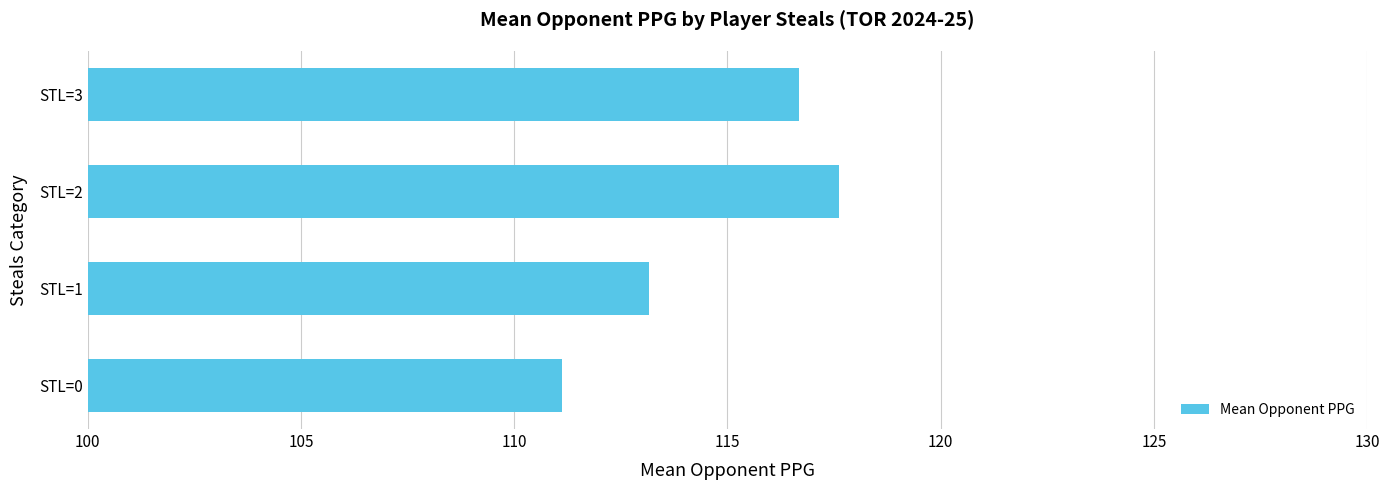

List the labels in order of value, smallest first.

STL=0, STL=1, STL=3, STL=2